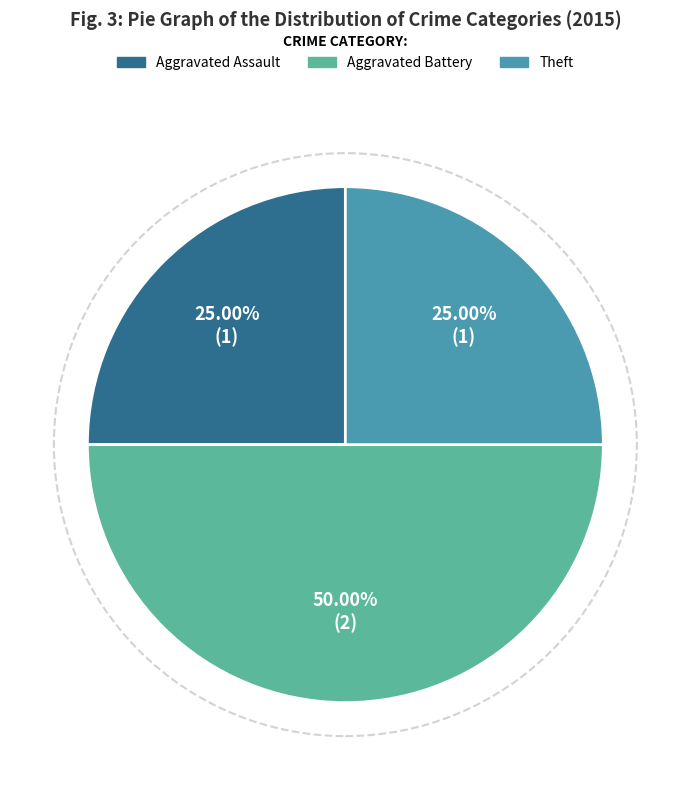

Combined, do Aggravated Battery and Theft account for over 50%?

Yes